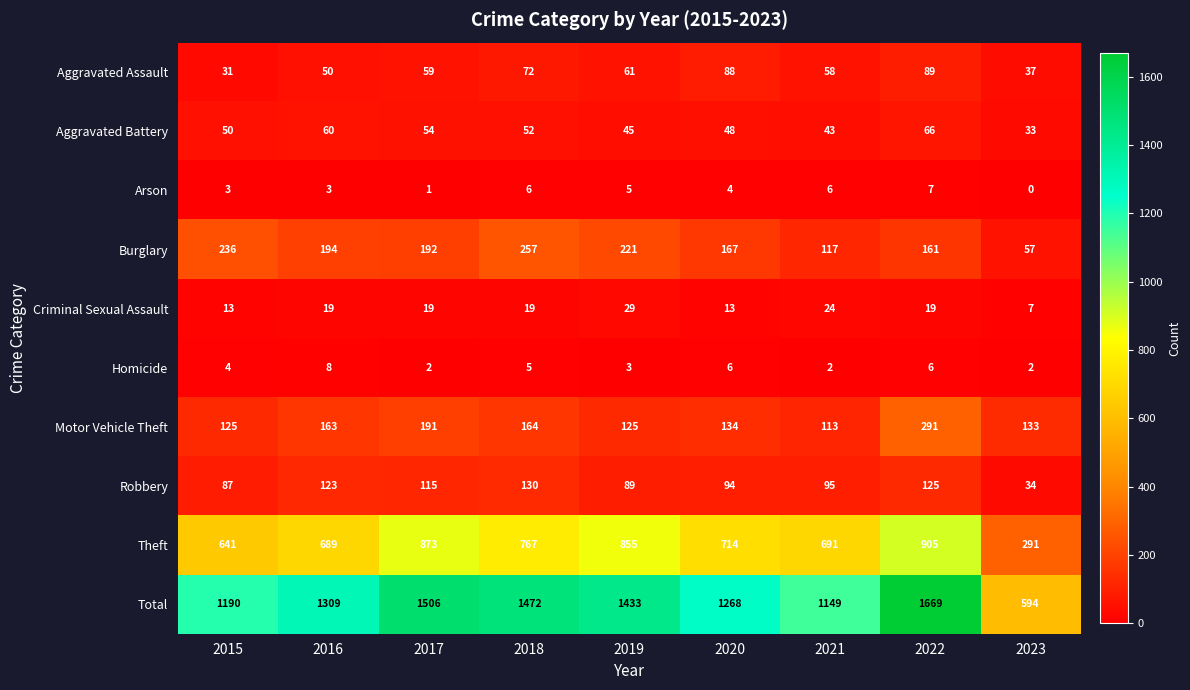

True or false: Homicide has a value of 3 at 2019.

True